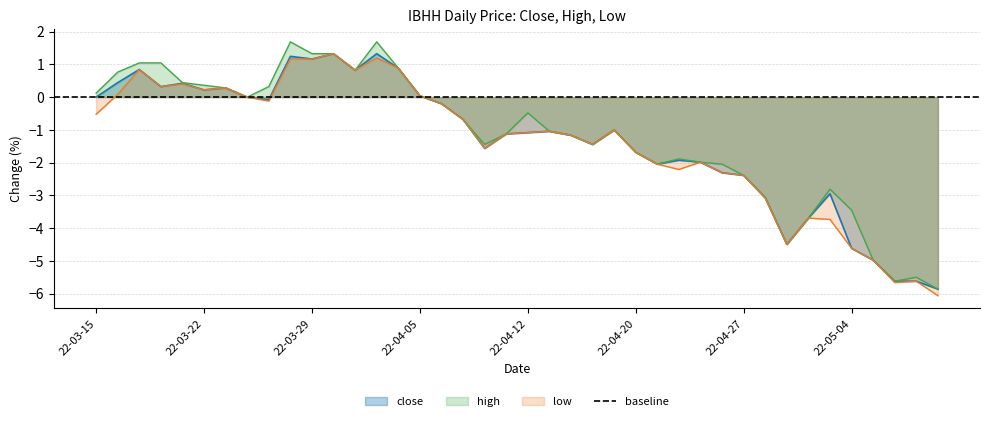

Reading left to right, extract all data points from this chart.

close: 0.0	0.4	0.8	0.3	0.4	0.2	0.3	0.0	-0.1	1.2	1.2	1.3	0.8	1.3	0.9	0.0	-0.2	-0.7	-1.6	-1.1	-1.1	-1.0	-1.2	-1.4	-1.0	-1.7	-2.0	-1.9	-2.0	-2.3	-2.4	-3.1	-4.5	-3.7	-3.0	-4.6	-5.0	-5.6	-5.6	-5.9
high: 0.1	0.8	1.0	1.0	0.4	0.4	0.3	0.0	0.3	1.7	1.3	1.3	0.8	1.7	0.9	0.0	-0.2	-0.7	-1.4	-1.1	-0.5	-1.0	-1.2	-1.4	-1.0	-1.7	-2.0	-1.9	-2.0	-2.0	-2.4	-3.1	-4.5	-3.7	-2.8	-3.5	-5.0	-5.6	-5.5	-5.9
low: -0.5	0.1	0.8	0.3	0.4	0.2	0.3	0.0	-0.1	1.2	1.2	1.3	0.8	1.2	0.9	0.0	-0.2	-0.7	-1.6	-1.1	-1.1	-1.0	-1.2	-1.4	-1.0	-1.7	-2.0	-2.2	-2.0	-2.3	-2.4	-3.1	-4.5	-3.7	-3.7	-4.6	-5.0	-5.7	-5.6	-6.1